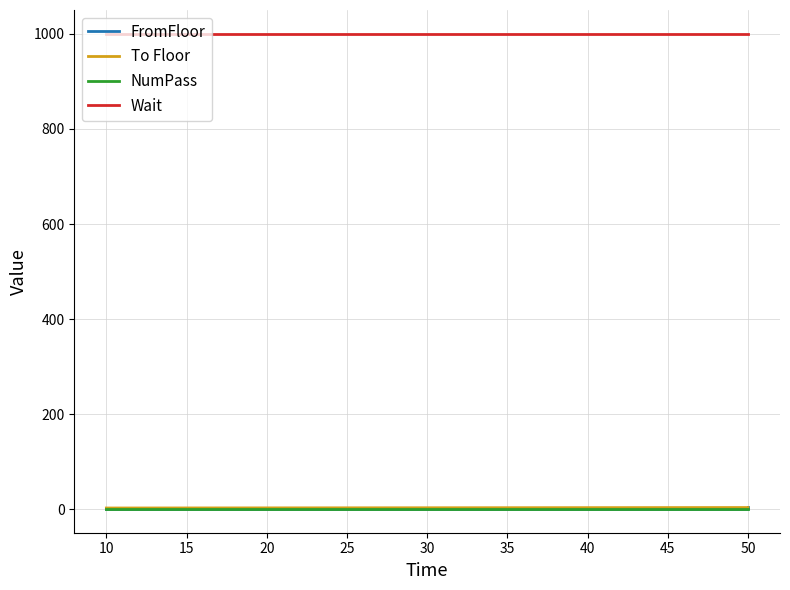

What is the minimum value shown in the chart?

1